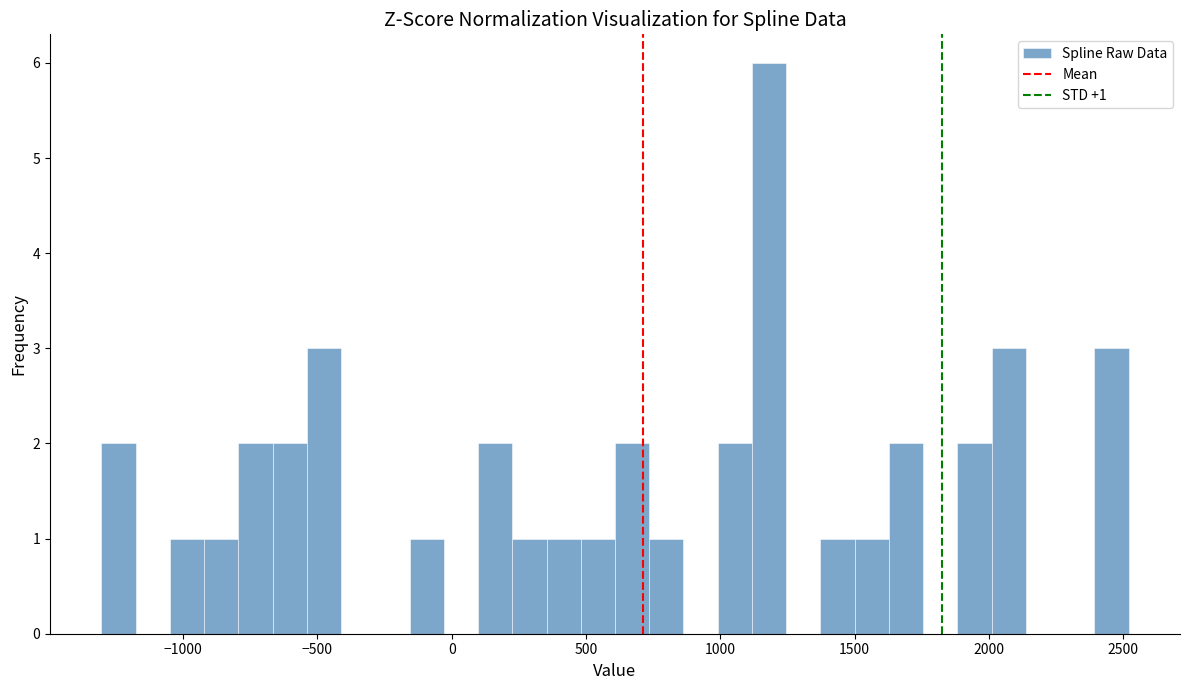

Around what value on the x-axis is the tallest bar? Give the approximate position of its centre, as read against the axis.

1200